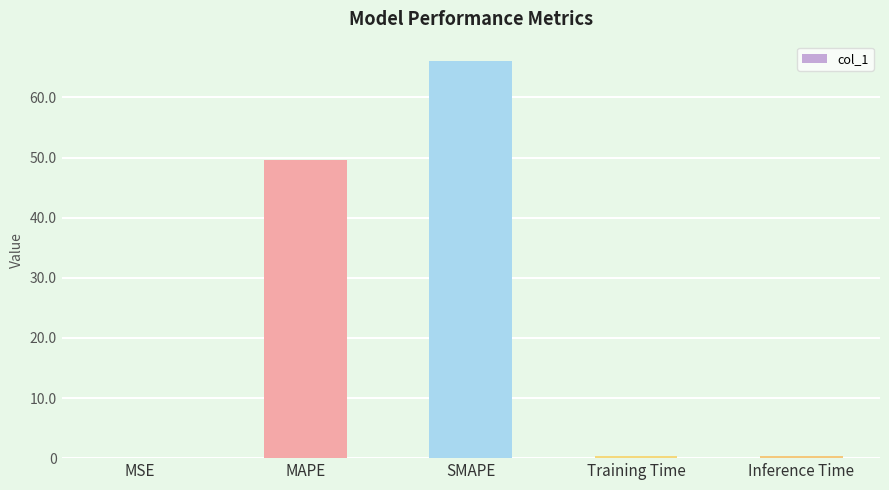

The chart shows a value of 66.0 at SMAPE. True or false?

True